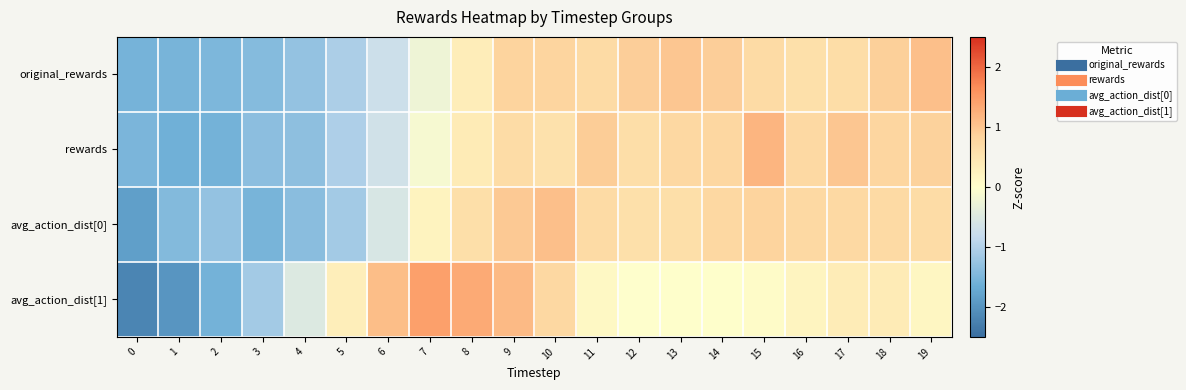

Between 0 and 19, which series saw the biggest shift?

original_rewards